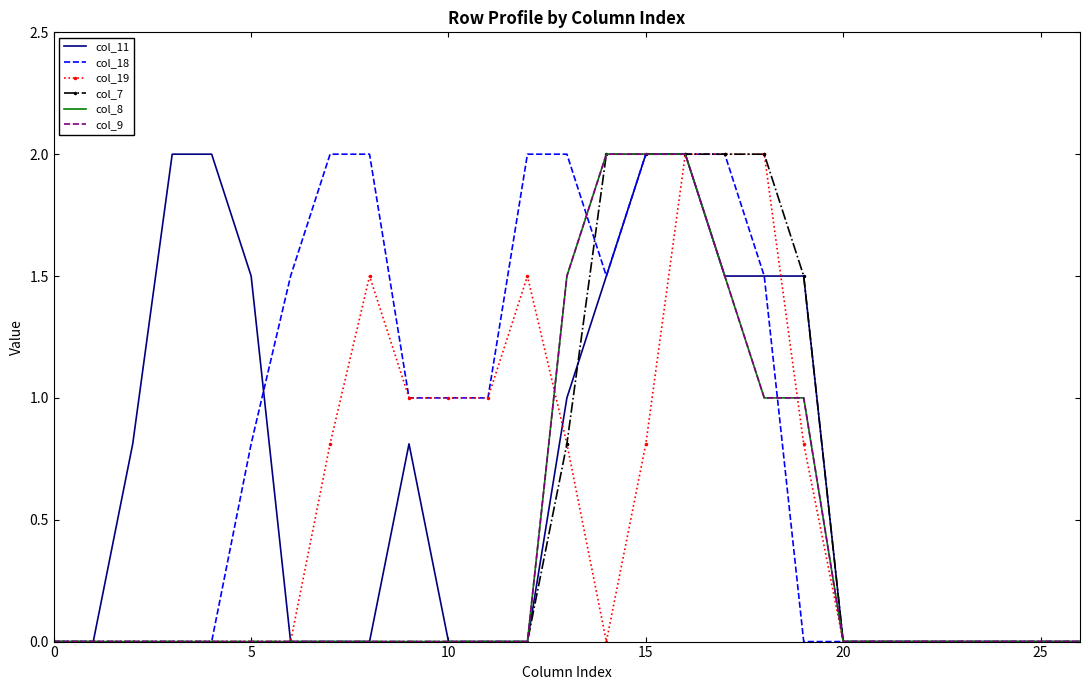

How many lines are shown in the chart?

6